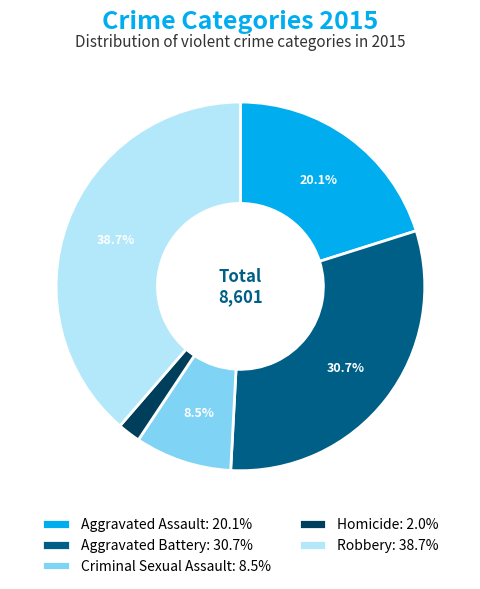

Is it true that Homicide is 2% of the pie?

True